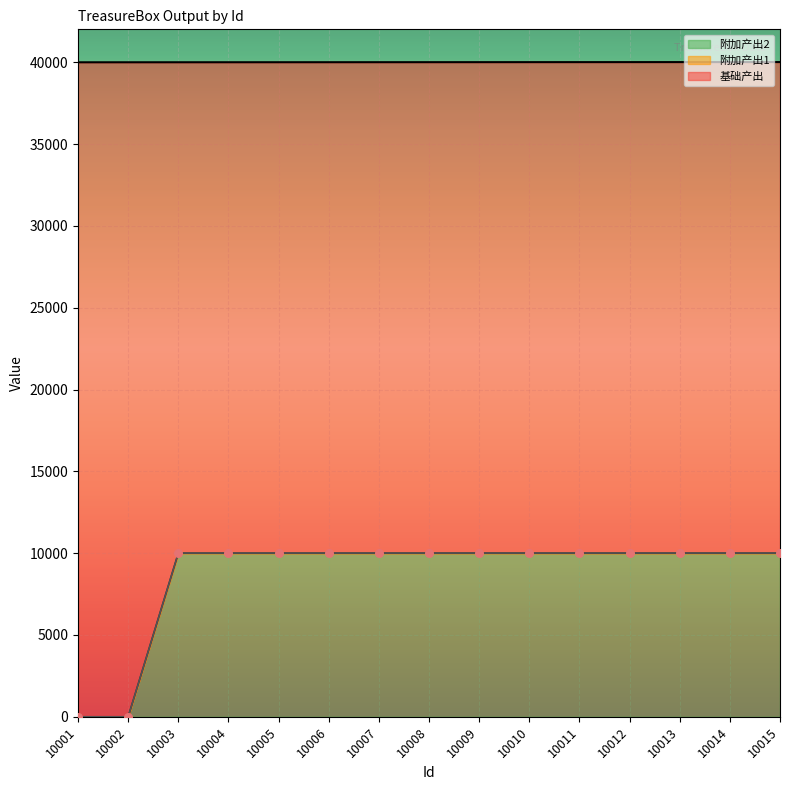

At which category is the sum across all series the highest?

10015